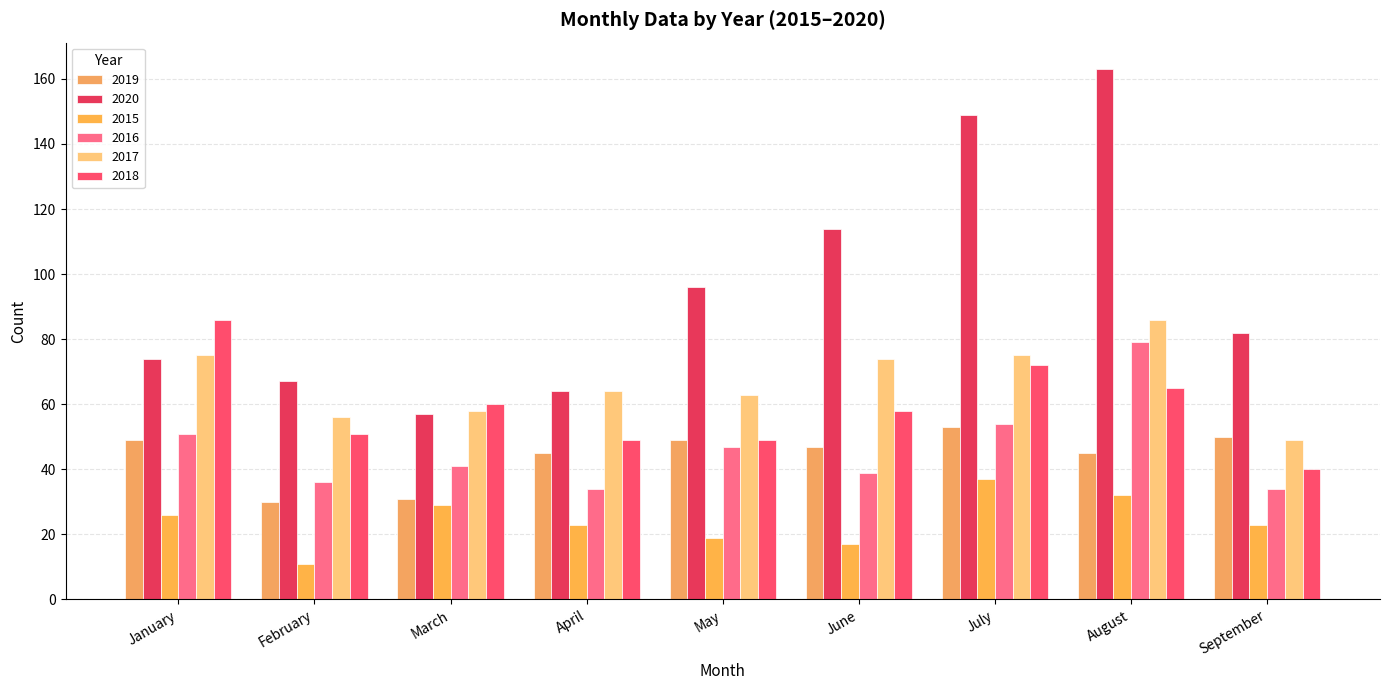

How many distinct data groups are displayed?

6